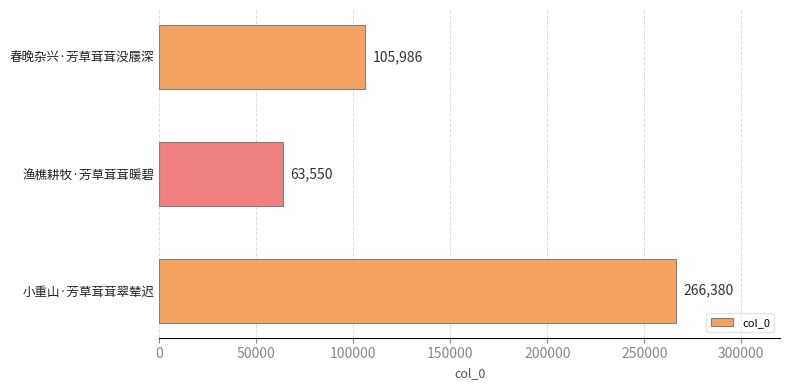

List the labels in order of value, largest first.

小重山·芳草茸茸翠辇迟, 春晚杂兴·芳草茸茸没屦深, 渔樵耕牧·芳草茸茸暖碧